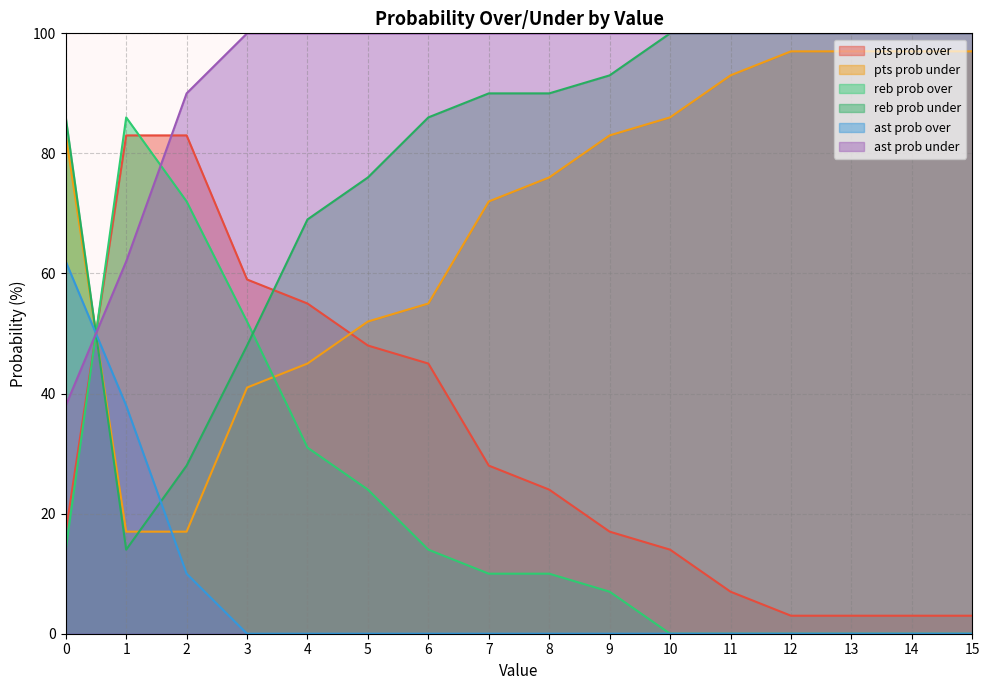

Read the ast prob under value at 13.

100